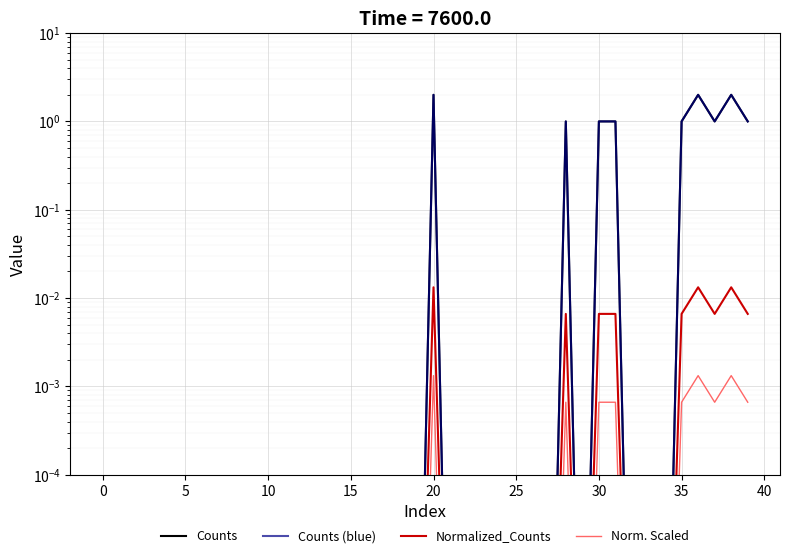

Which series has the largest total across all categories?

Counts